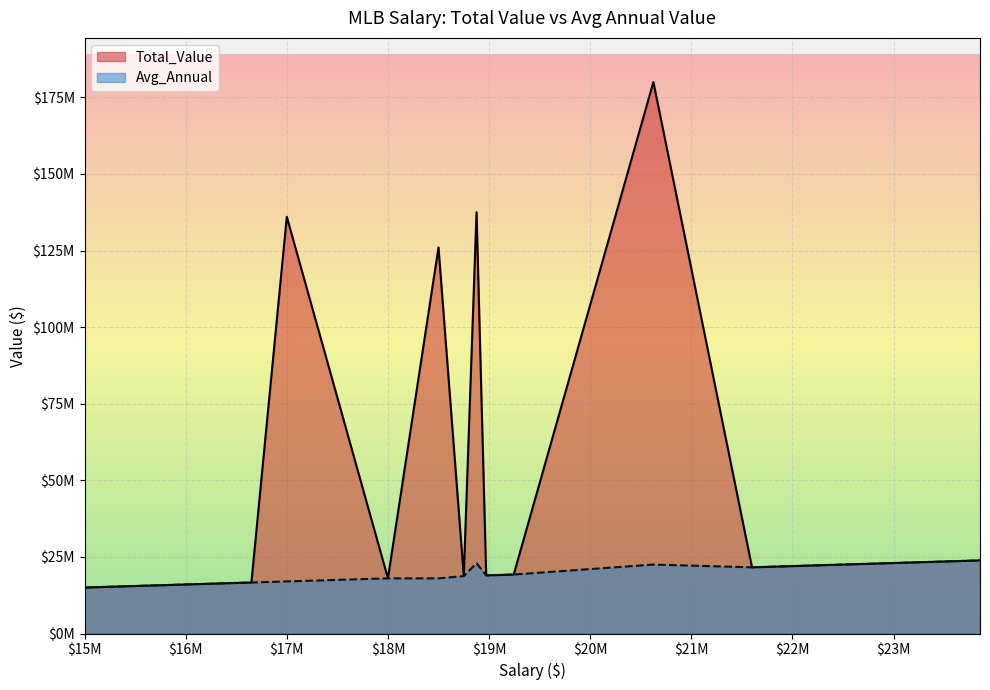

What is the difference between the maximum and second lowest values in the Total_Value series?

165000000